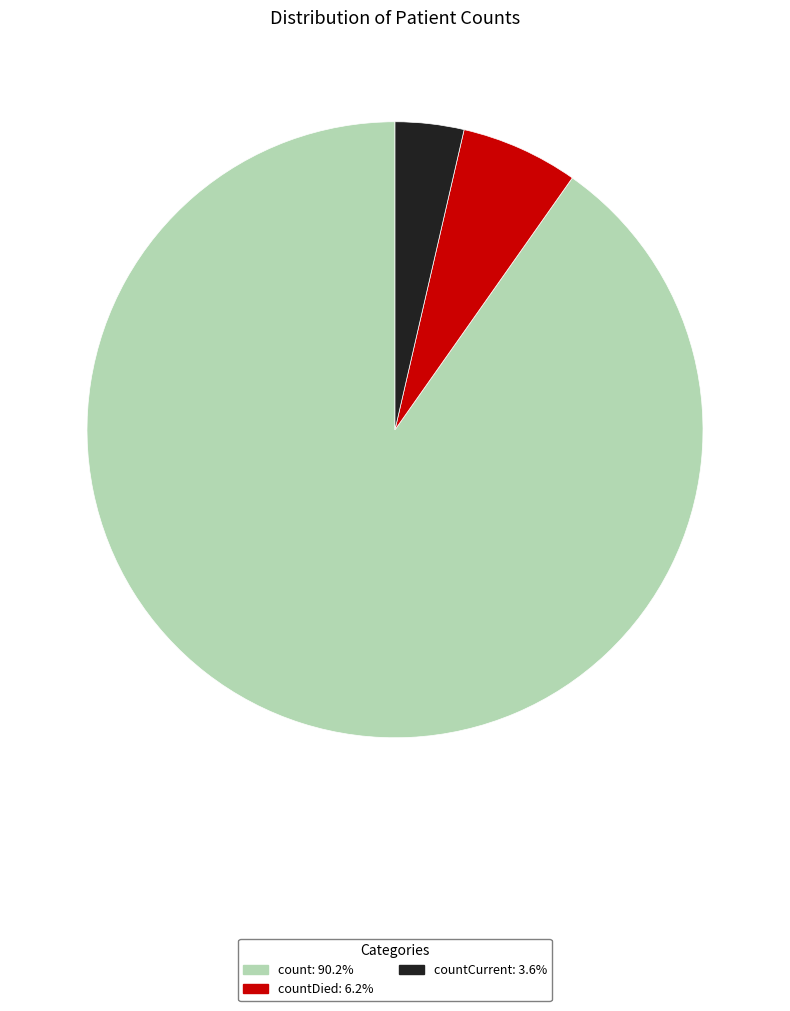

Is there a majority slice in this chart?

Yes